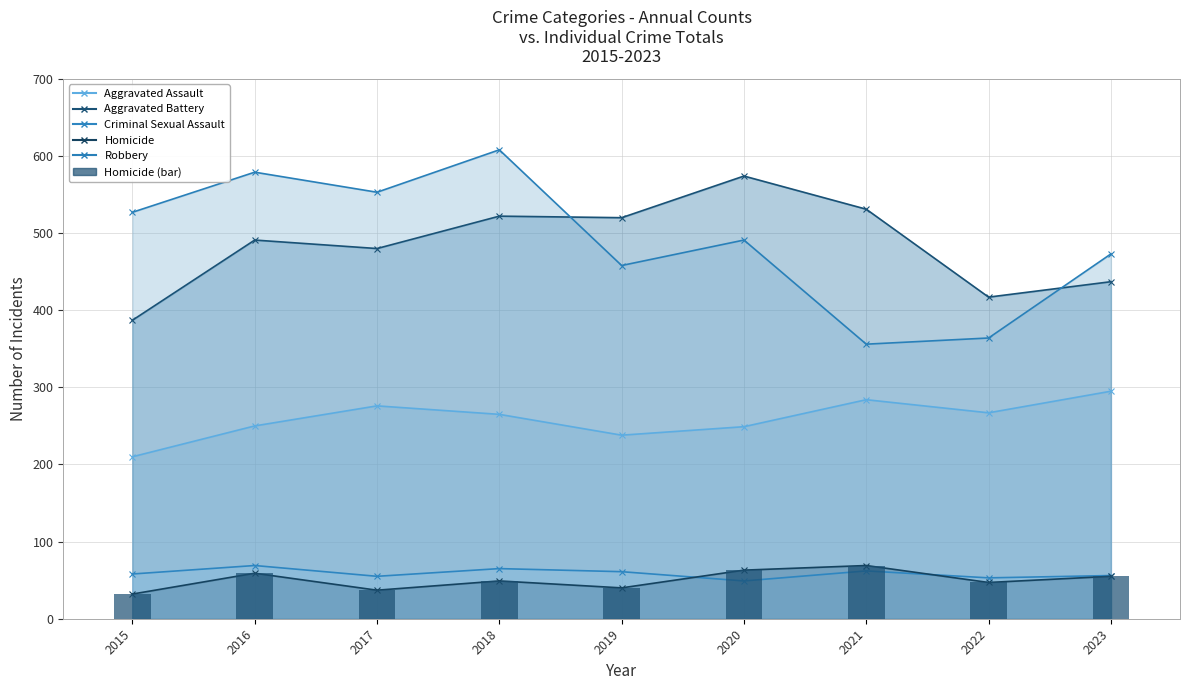

Approximately how many times larger is the value at 2016 compared to 2015?

1.8